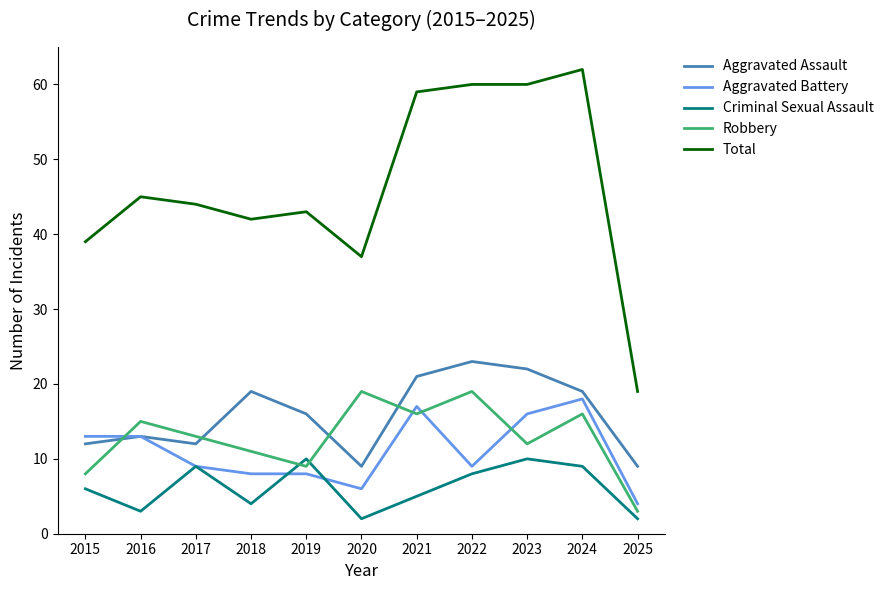

The Aggravated Battery series shows 14 at 2017. True or false?

False